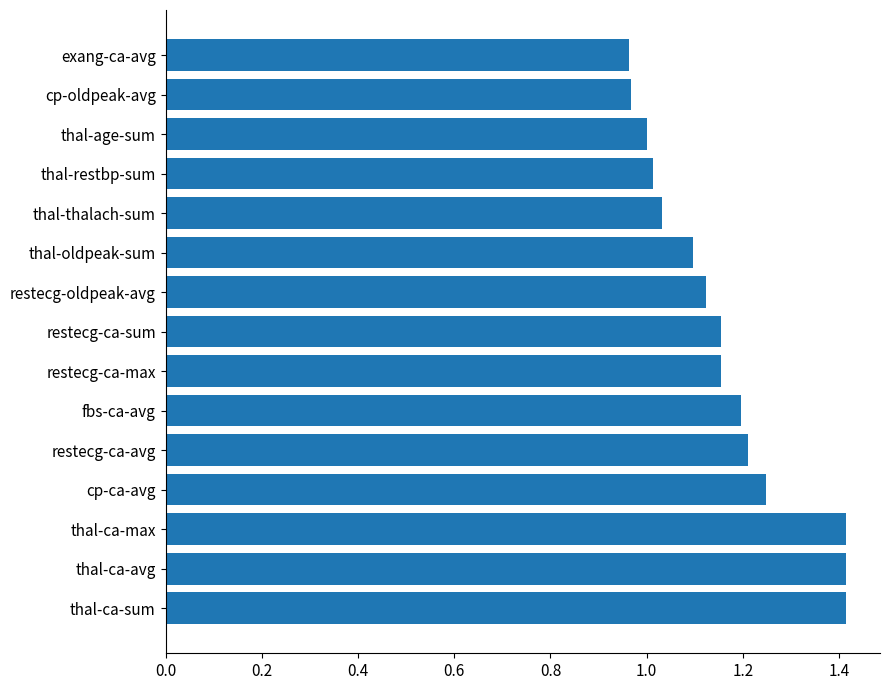

What value does the data have at thal-ca-max?

1.4